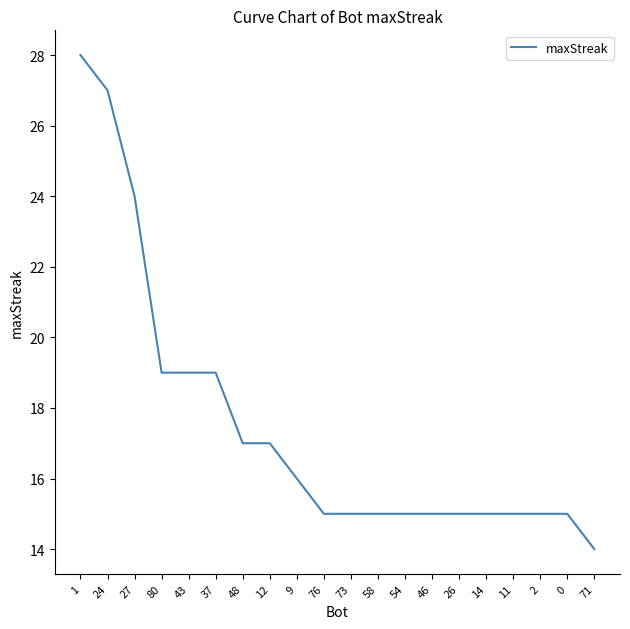

What is the difference between the second highest and second lowest values?

12